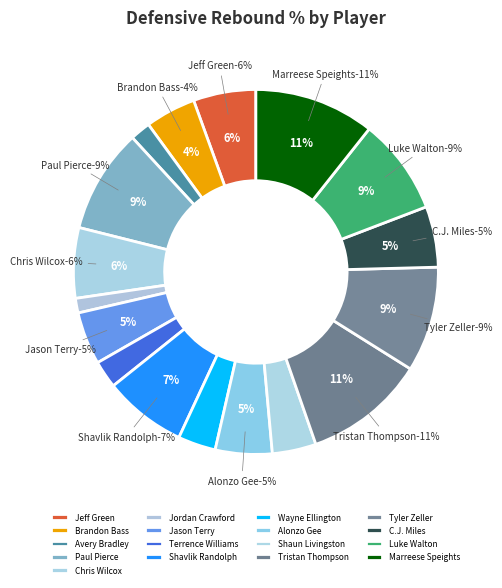

To the nearest percent, what is the difference between the Avery Bradley and Terrence Williams slice percentages?

1%